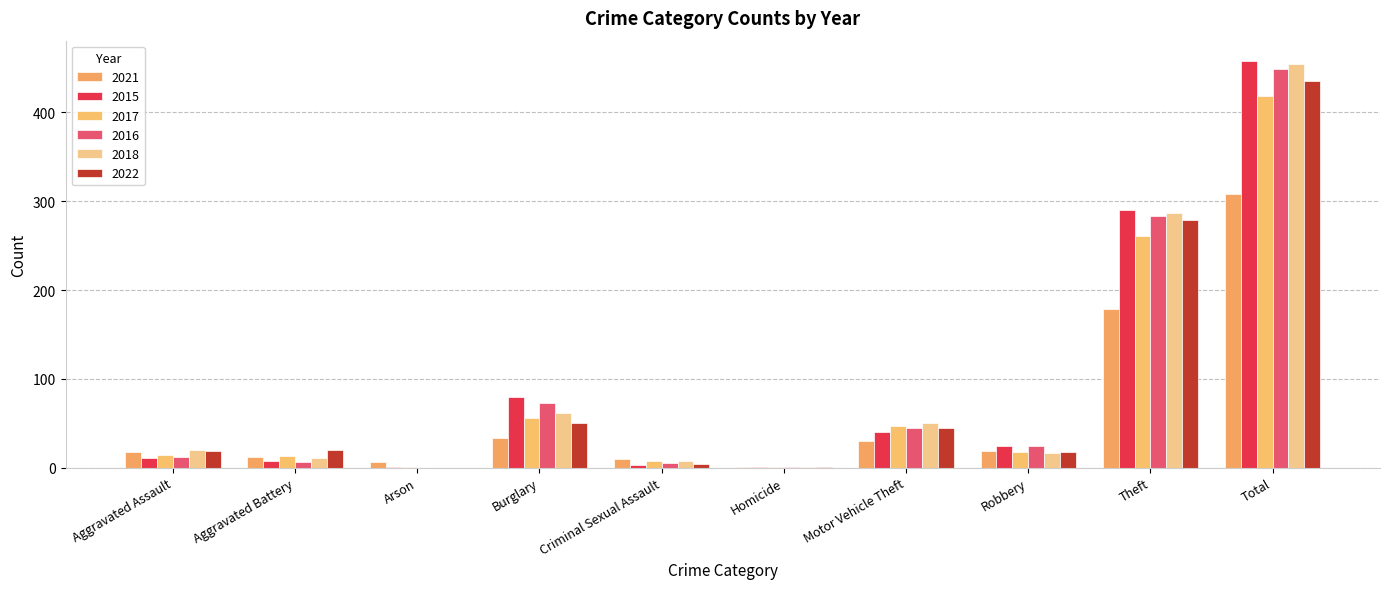

The 2018 series shows 455 at Total. True or false?

True